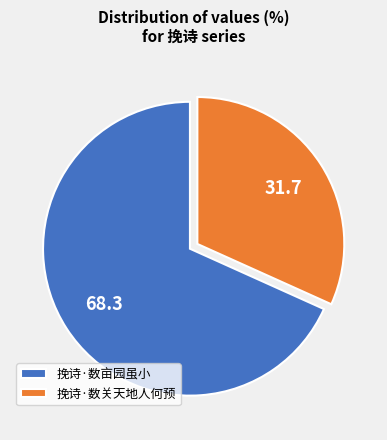

What is the ratio of the value at 挽诗·数关天地人何预 to the value at 挽诗·数亩园虽小?

0.5